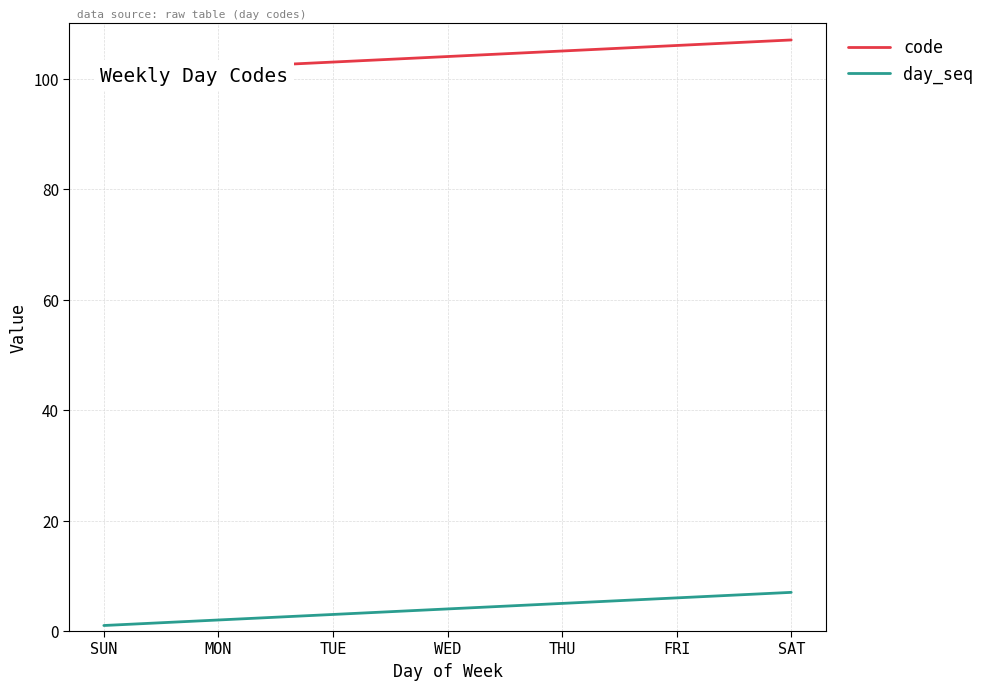

Reading left to right, transcribe all the data shown in this chart.

code: SUN=101	MON=102	TUE=103	WED=104	THU=105	FRI=106	SAT=107
day_seq: SUN=1	MON=2	TUE=3	WED=4	THU=5	FRI=6	SAT=7